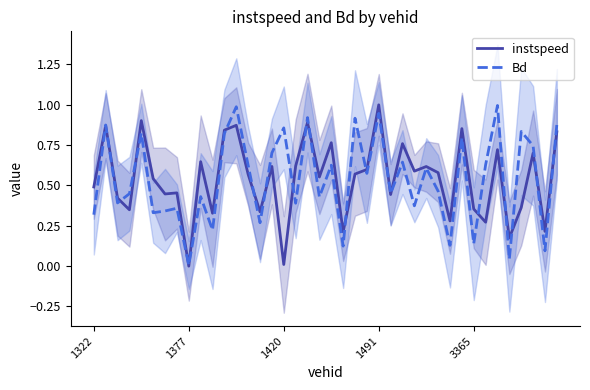

Reading left to right, list all the values displayed in this chart.

instspeed: 0.5	0.9	0.4	0.3	0.9	0.5	0.4	0.5	0.0	0.6	0.3	0.8	0.9	0.6	0.3	0.6	0.0	0.6	0.9	0.6	0.8	0.2	0.6	0.6	1.0	0.4	0.8	0.6	0.6	0.6	0.3	0.9	0.4	0.3	0.7	0.2	0.4	0.7	0.2	0.8
Bd: 0.3	0.9	0.4	0.4	0.8	0.3	0.3	0.4	0.0	0.4	0.2	0.8	1.0	0.6	0.3	0.7	0.9	0.4	0.9	0.4	0.6	0.1	0.9	0.6	0.9	0.5	0.6	0.4	0.6	0.5	0.1	0.8	0.1	0.6	1.0	0.0	0.8	0.7	0.1	0.9